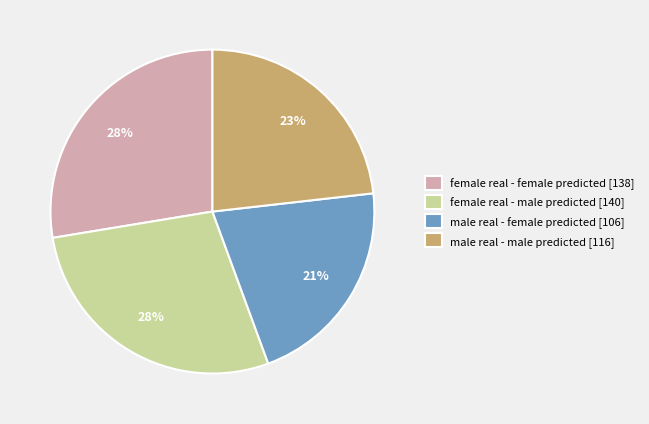

True or false: female real - male predicted accounts for 40% of the total.

False